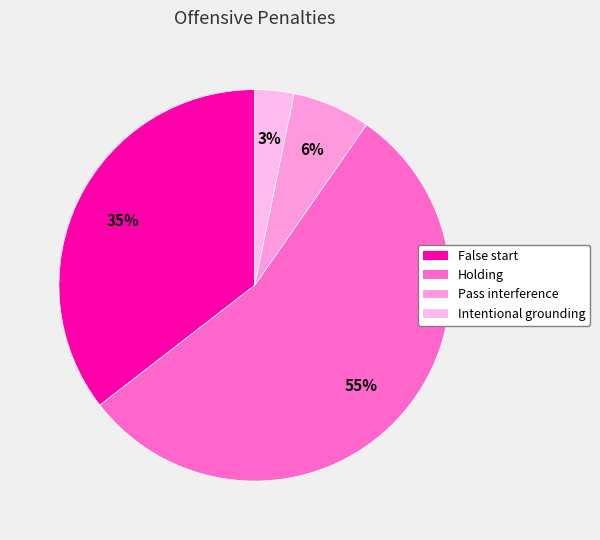

Does False start account for over 50% of the chart?

No